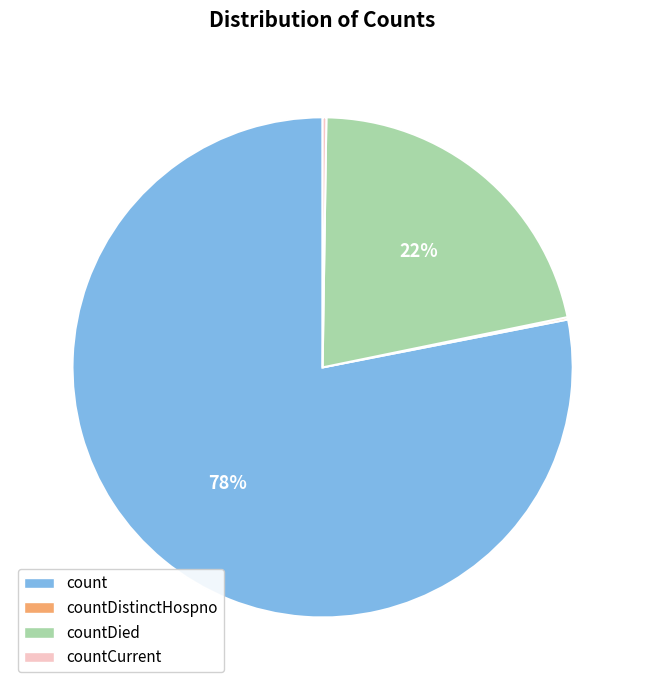

To the nearest percent, what is the difference between the largest and smallest slice percentages?

78%